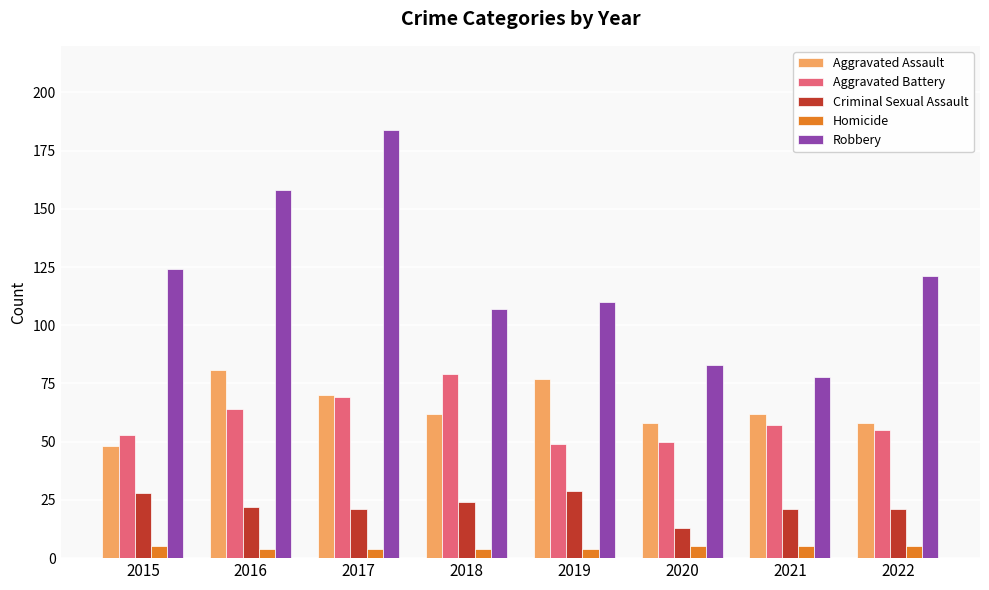

What is the smallest value displayed?

4